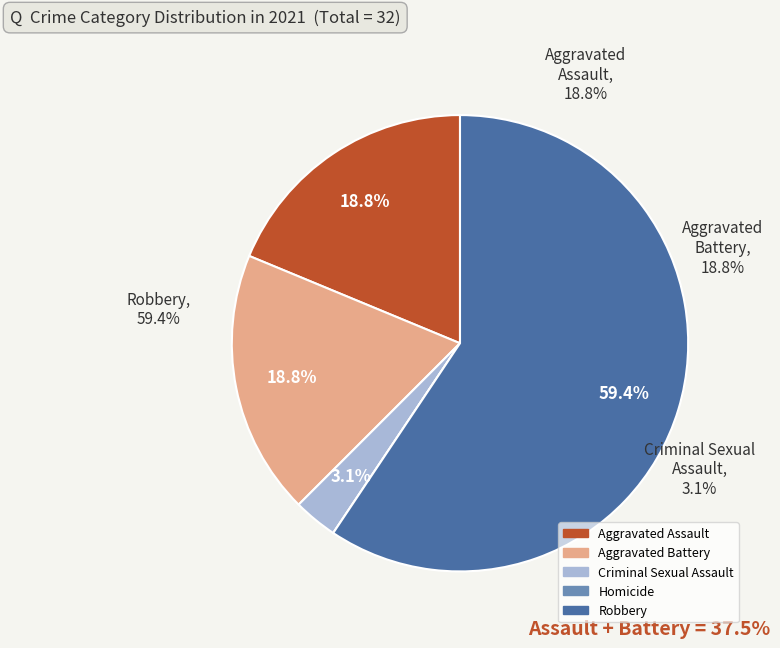

Which category accounts for the majority?

Robbery